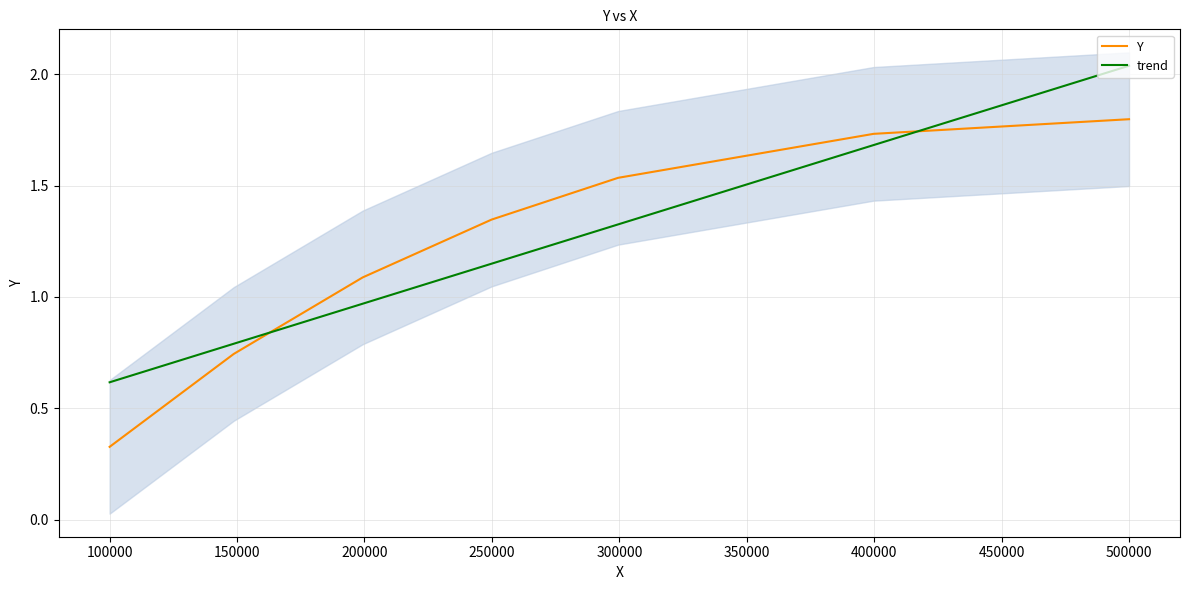

How many intersections are there between trend and Y?

2